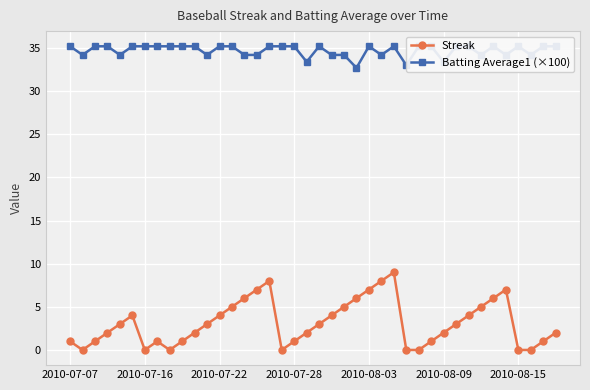

How many interior local peaks does the Streak series have?

5